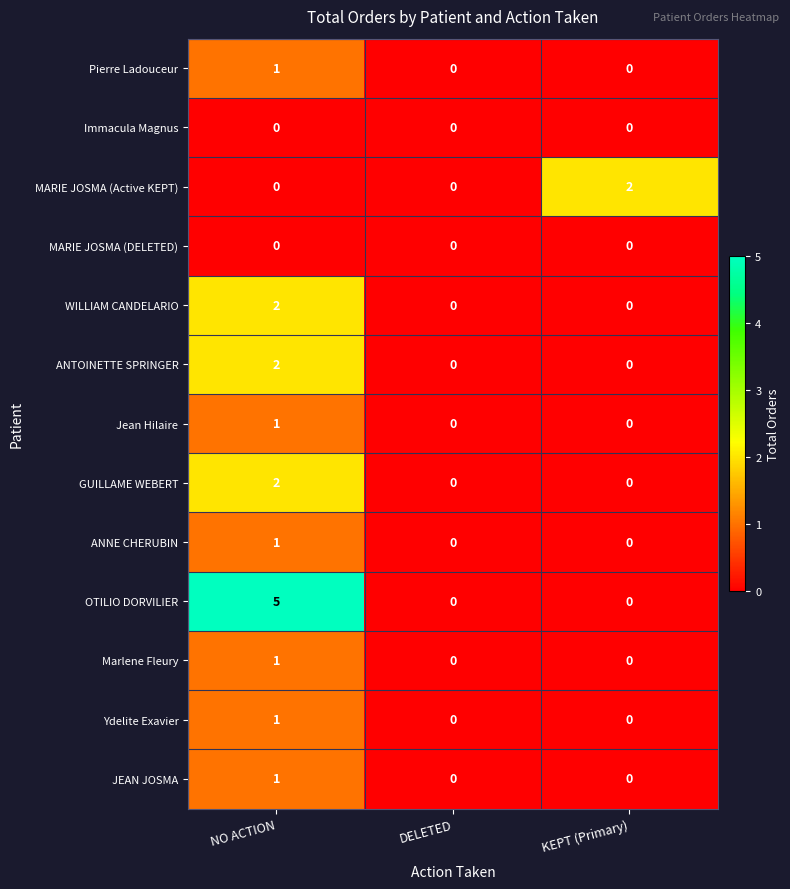

Which series has the widest spread of values?

OTILIO DORVILIER